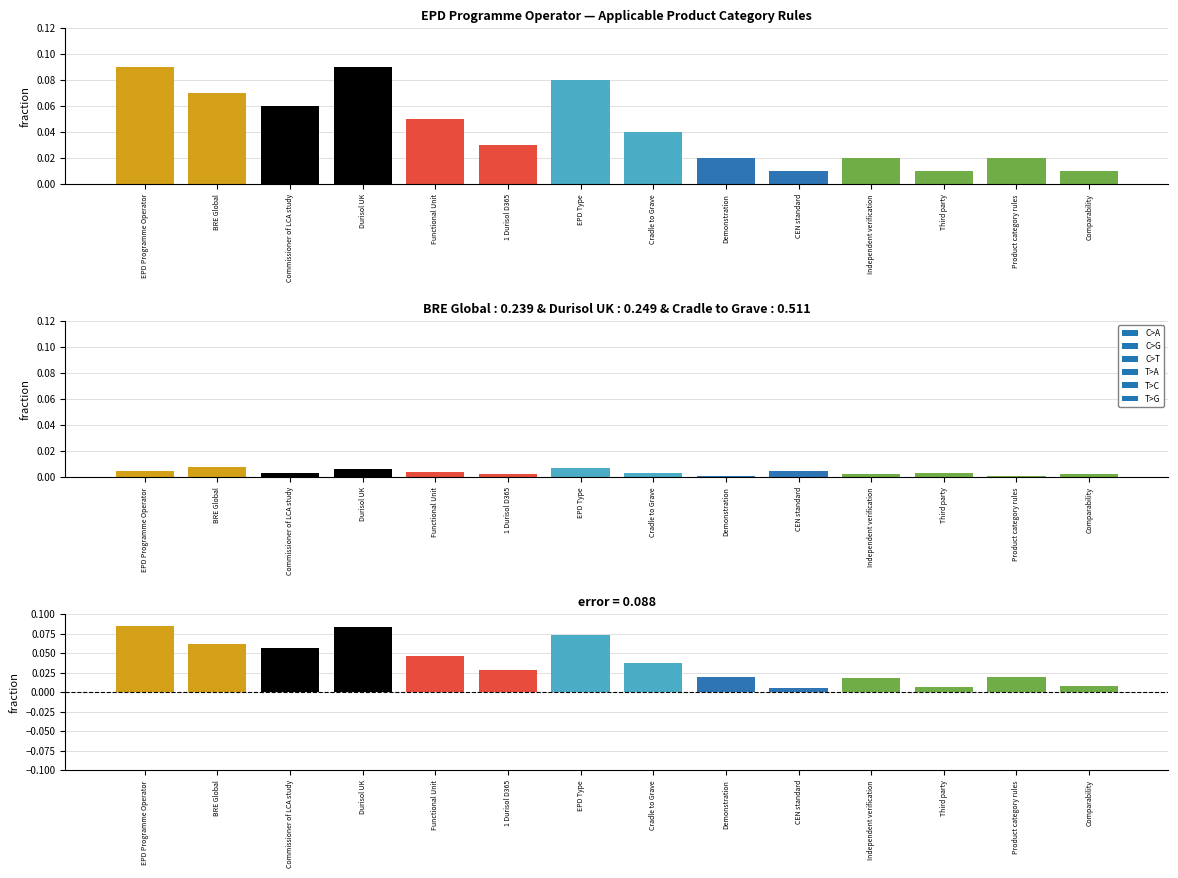

What is the label of the 3rd bar from the right?

Third party